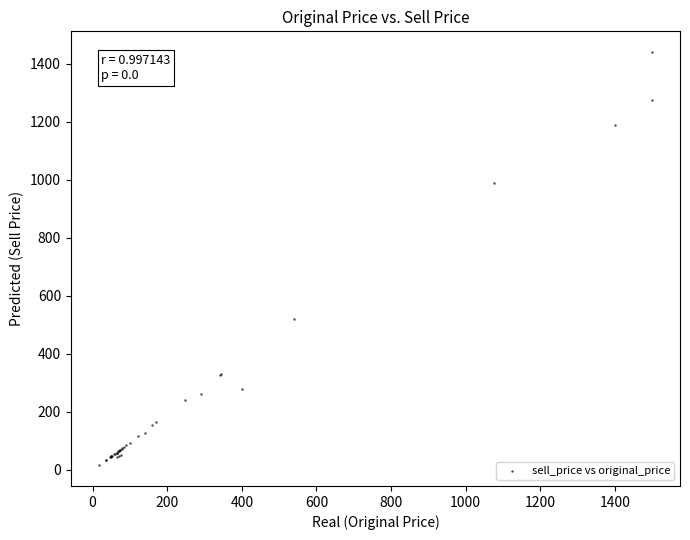

What Y value in the scatter plot is closest to 728?

519